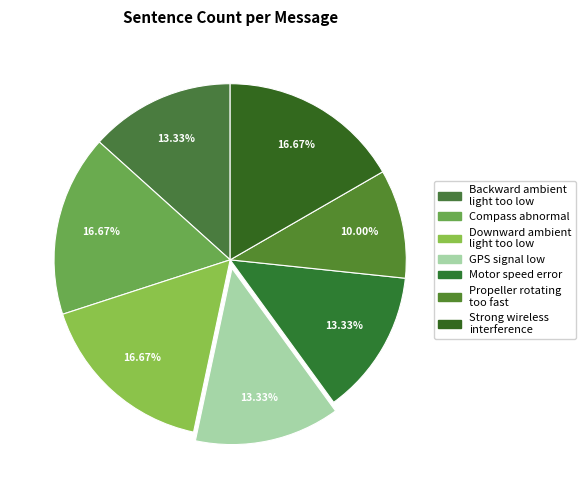

What is the smallest slice in the pie chart?

Propeller rotating too fast